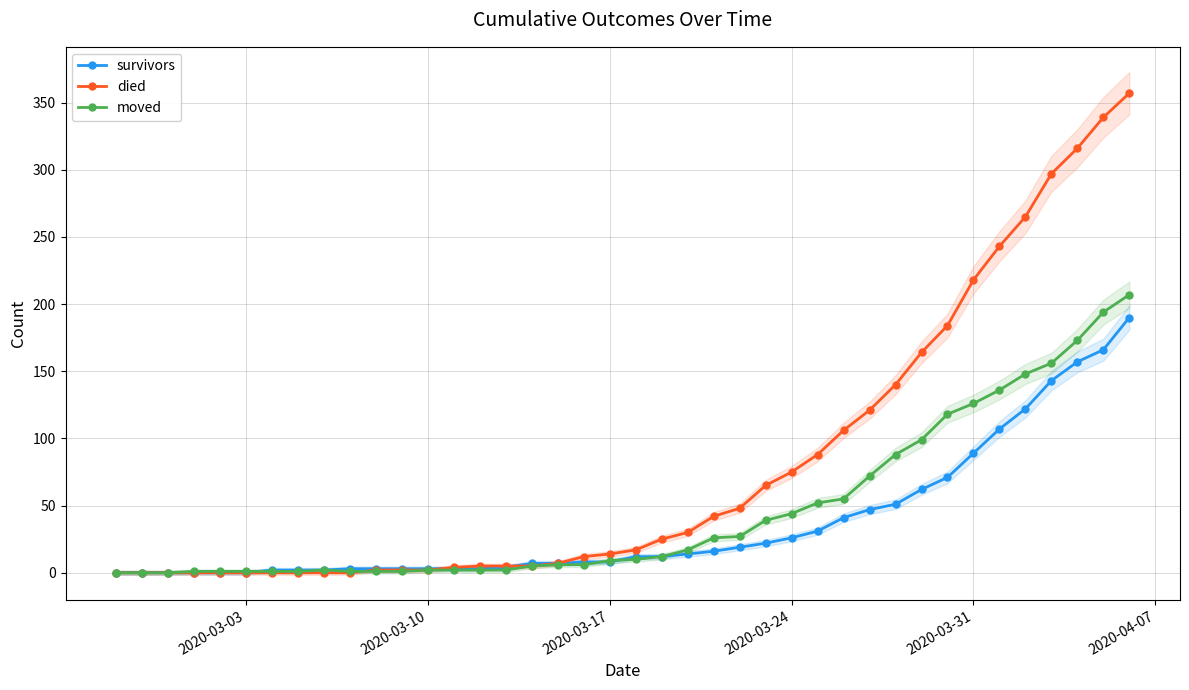

Which series has the largest range (max minus min)?

died